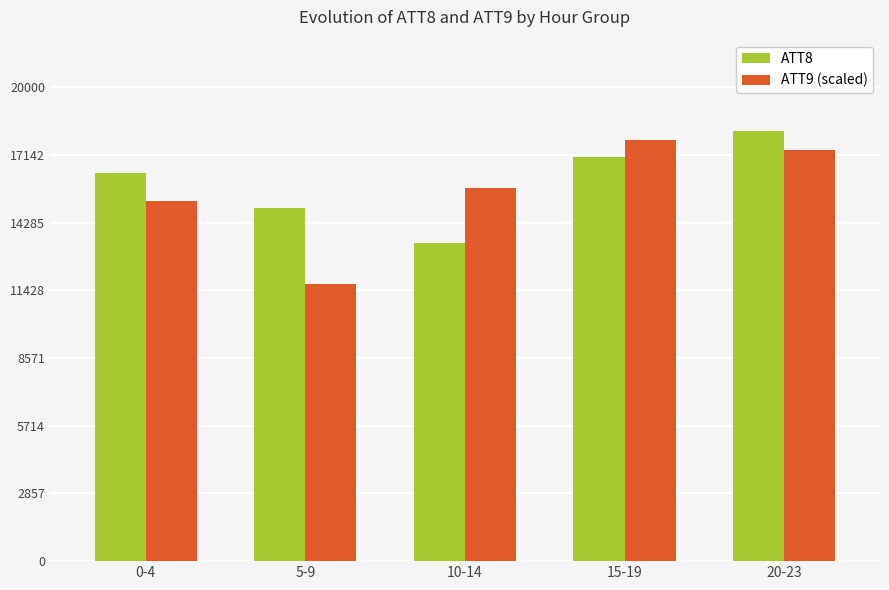

What position from the right is 10-14?

3